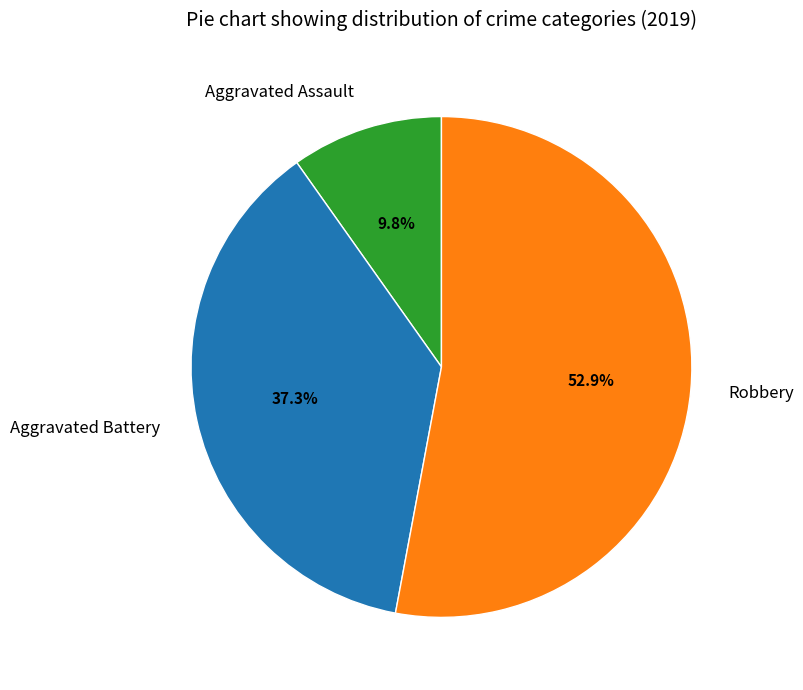

What percentage is NOT represented by Aggravated Battery?

62.7%